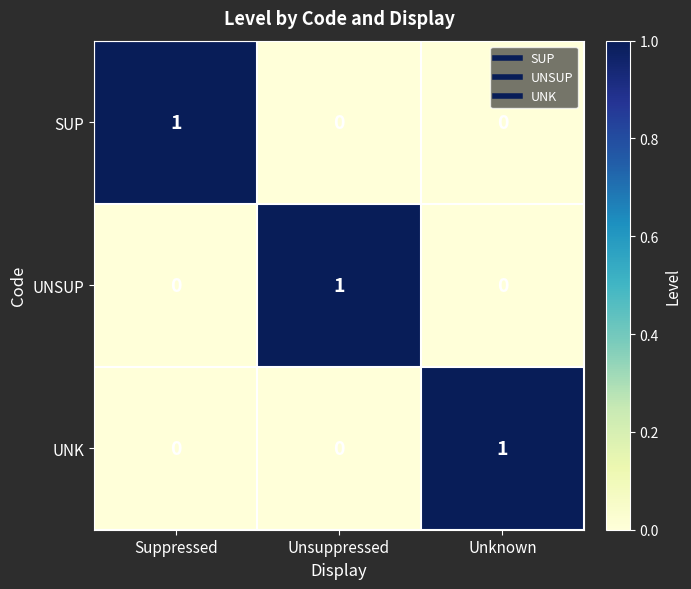

Count the number of data series in this chart.

3